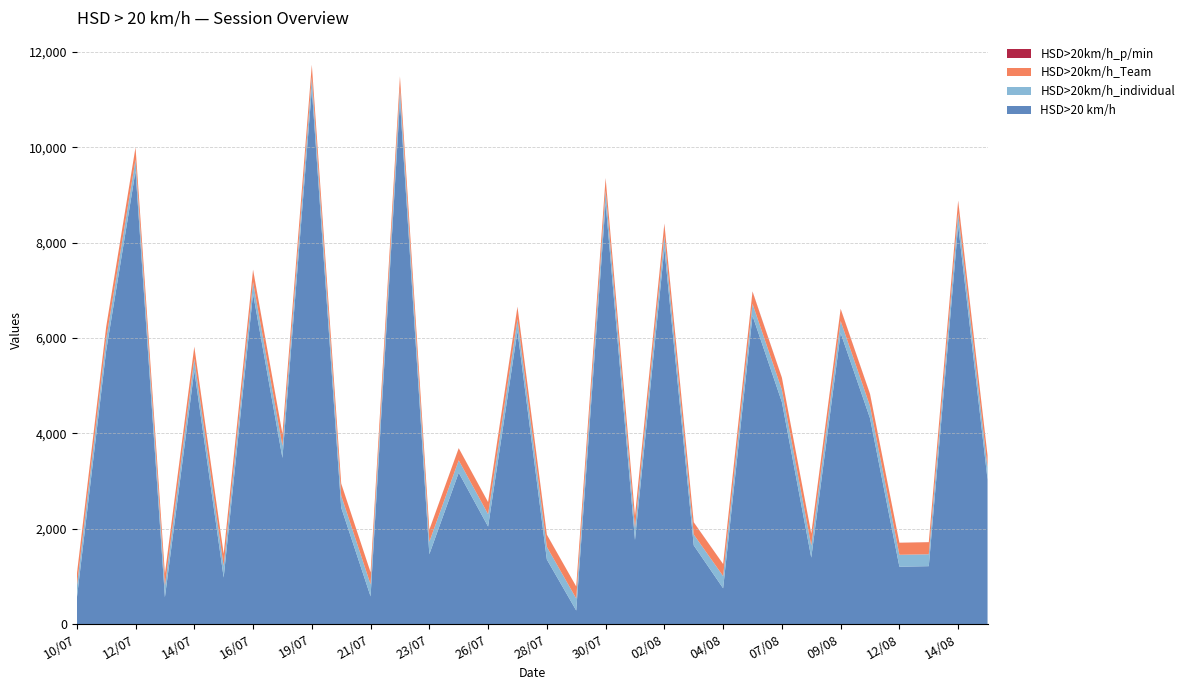

Reading right to left, what are all the values shown in this chart?

HSD>20 km/h: 3030.7	8360.1	1213.5	1201.8	4315.4	6103.6	1393.0	4654.6	6466.9	749.8	1649.8	7875.7	1761.7	8829.4	283.9	1353.2	6145.7	2044.4	3174.1	1463.8	10976.3	579.2	2442.1	11219.0	3483.4	6929.8	975.0	5317.7	562.3	9498.4	5729.5	531.4
HSD>20km/h_individual: 252.1	257.6	249.6	250.7	254.1	251.1	251.1	257.4	249.2	256.1	227.5	261.0	254.3	263.3	251.5	265.6	249.1	259.4	259.4	261.2	252.0	252.4	251.7	251.7	251.7	243.2	243.2	244.0	239.6	243.4	244.0	246.1
HSD>20km/h_Team: 248.7	252.0	252.0	252.0	252.0	252.0	252.0	252.0	252.0	252.0	252.0	252.0	252.0	252.0	251.8	252.0	252.0	252.0	252.0	252.0	252.0	252.0	252.0	252.0	252.0	252.0	252.0	252.0	252.0	252.0	252.0	252.0
HSD>20km/h_p/min: 2.3	8.3	1.7	0.8	3.4	3.5	1.0	3.0	6.0	0.6	3.7	8.3	1.4	6.5	0.2	2.8	6.1	1.3	2.0	1.2	3.3	0.4	1.0	4.1	1.0	4.9	0.6	2.2	0.5	2.8	2.7	0.6